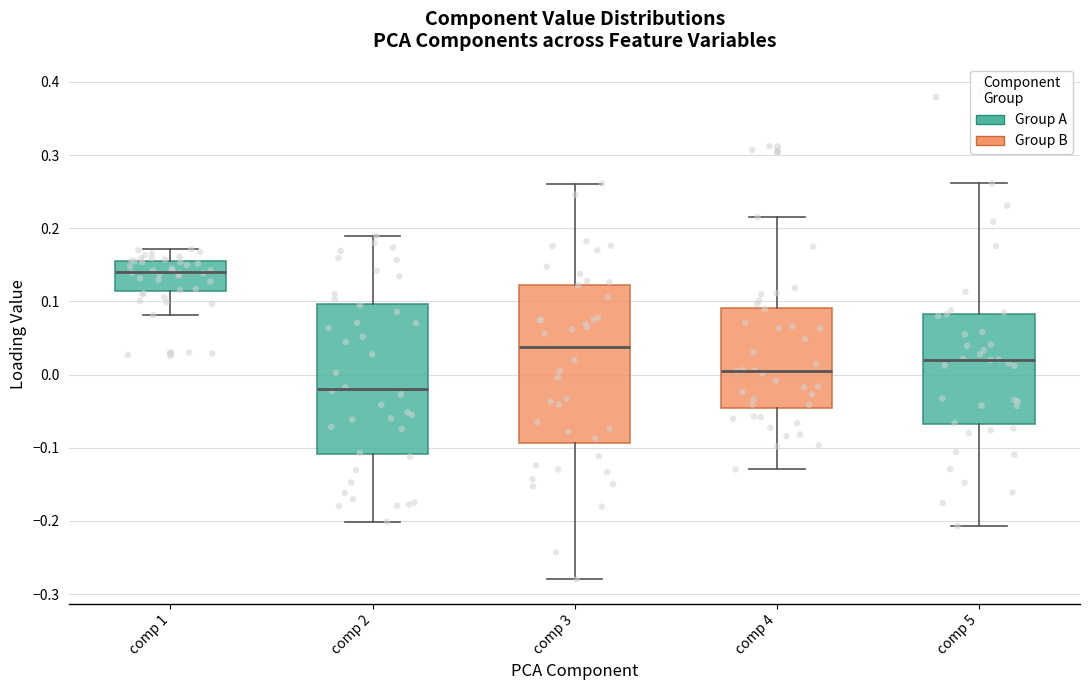

Reading left to right, read every box against the y-axis: the position of its median line, the range the box covers, and the ends of its whiskers. The values are not printed on the chart, so give them approximately, as read against the axis.

comp 1: median 0.14, box 0.11 to 0.16, whiskers 0.08 to 0.17
comp 2: median -0.02, box -0.11 to 0.10, whiskers -0.20 to 0.19
comp 3: median 0.04, box -0.09 to 0.12, whiskers -0.28 to 0.26
comp 4: median 0.01, box -0.05 to 0.09, whiskers -0.13 to 0.22
comp 5: median 0.02, box -0.07 to 0.08, whiskers -0.21 to 0.26